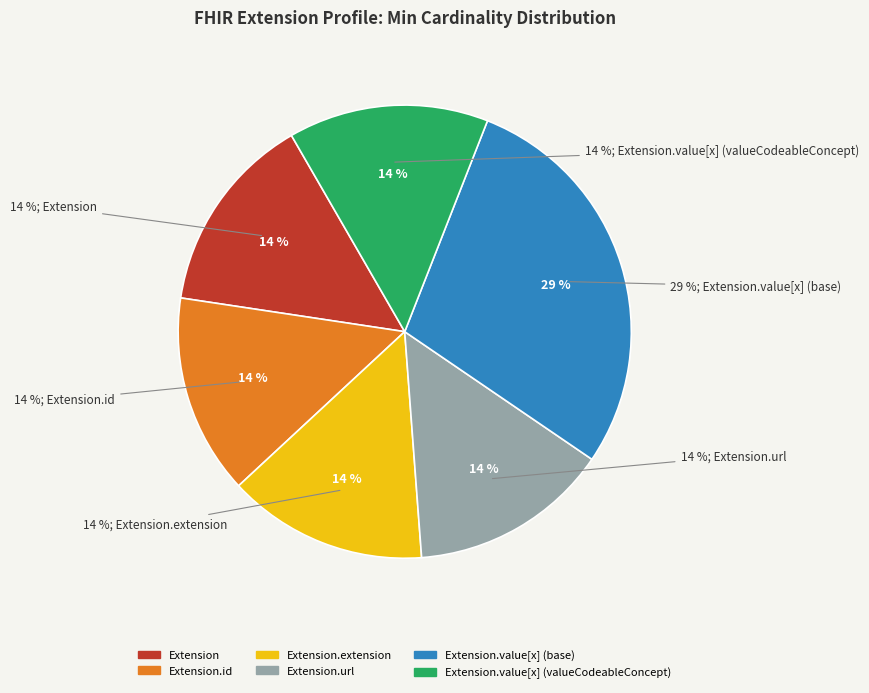

Do Extension.value[x] (valueCodeableConcept) and Extension together represent more than half of the pie?

No